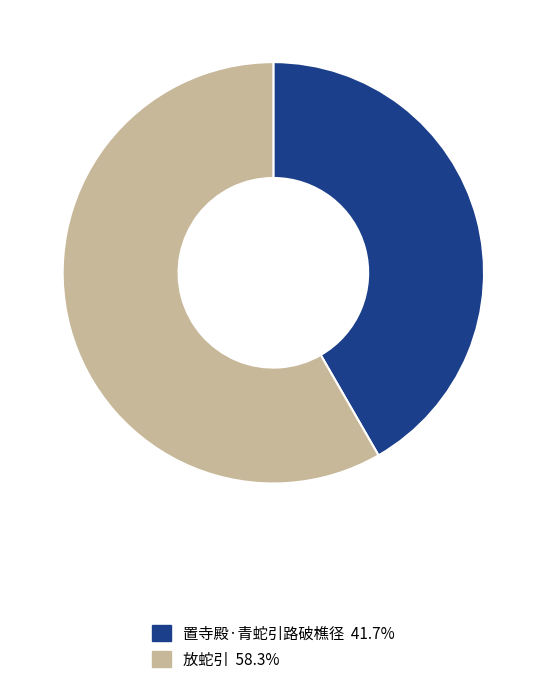

Is 放蛇引 the majority of the pie?

Yes